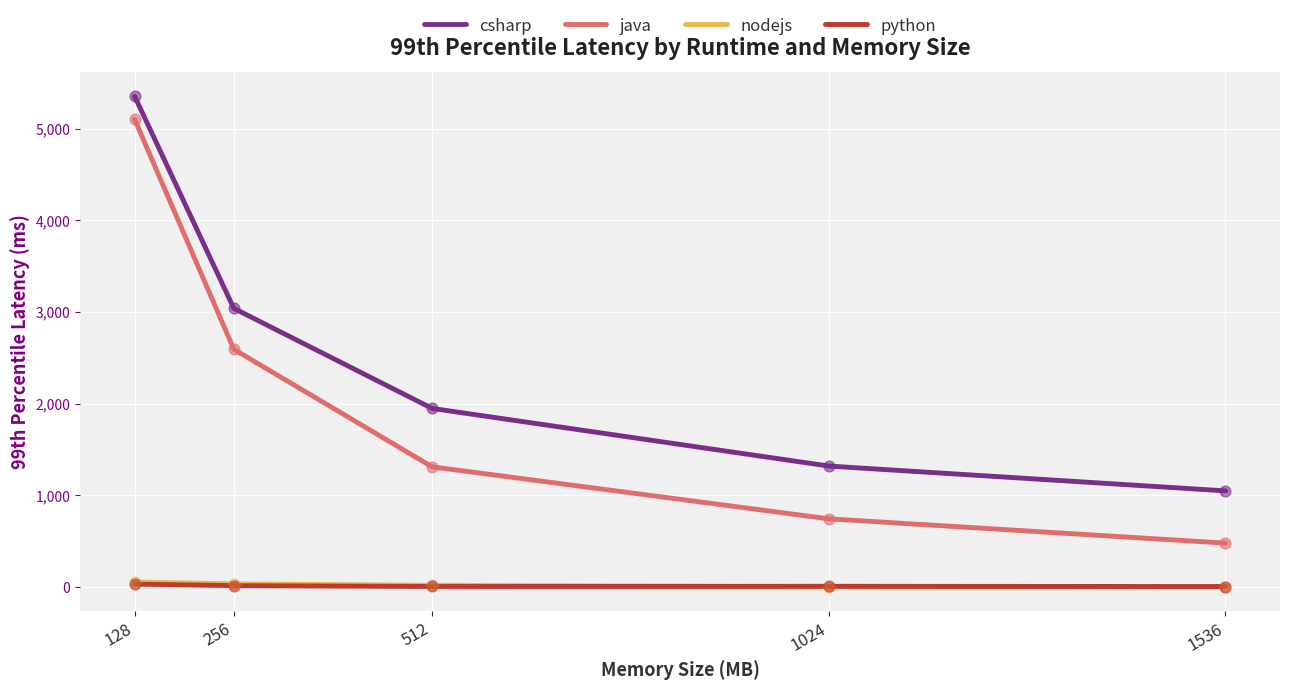

Between 256 and 1536, which series saw the biggest shift?

java